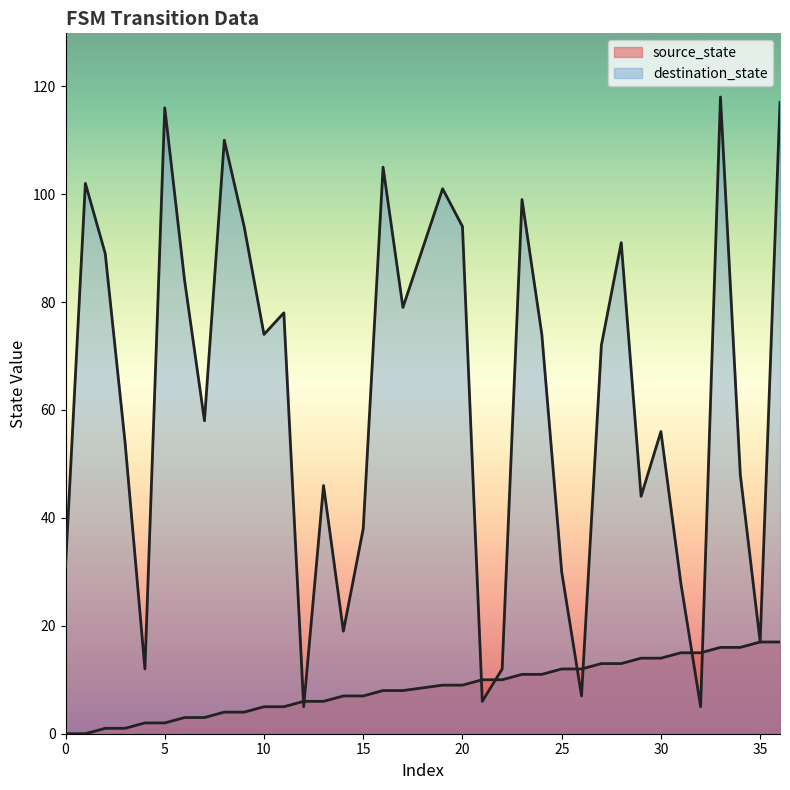

Which series has the largest total across all categories?

destination_state